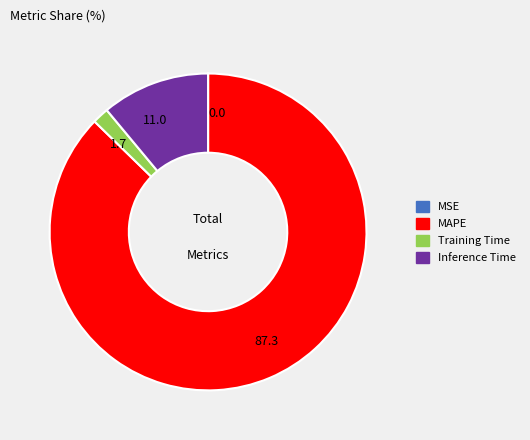

Between Inference Time and MAPE, which is larger?

MAPE